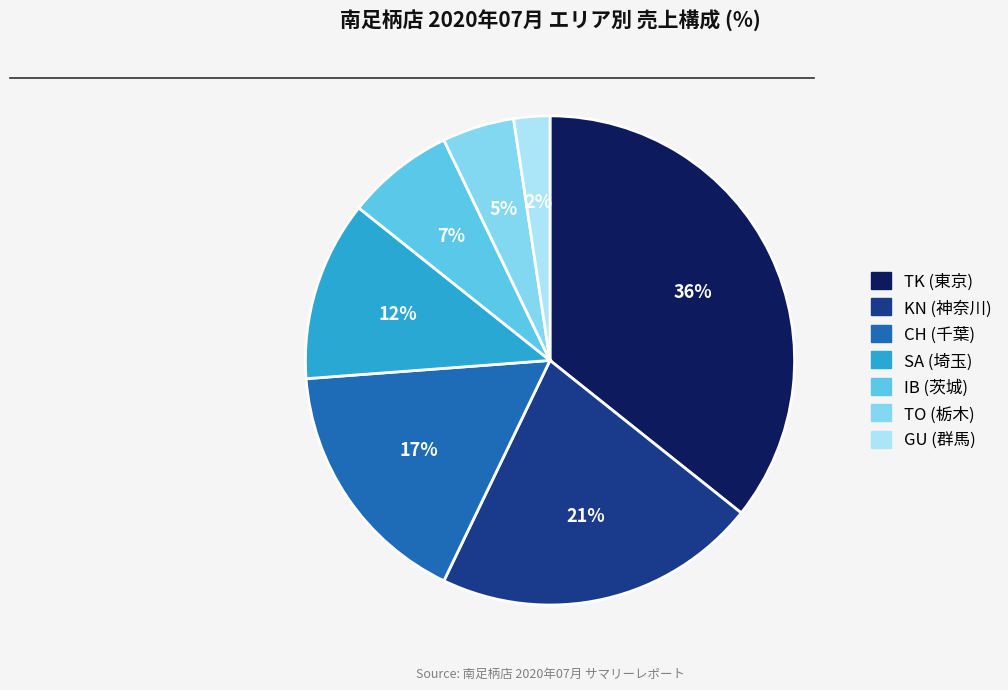

Does any single category account for the majority?

No